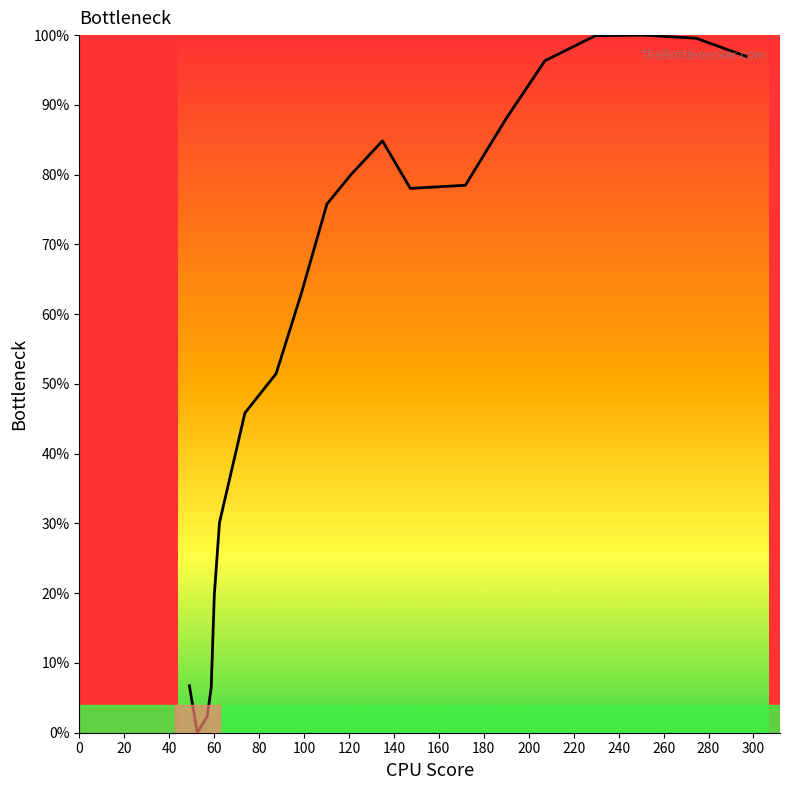

What is the difference between the maximum and minimum values?

100.0